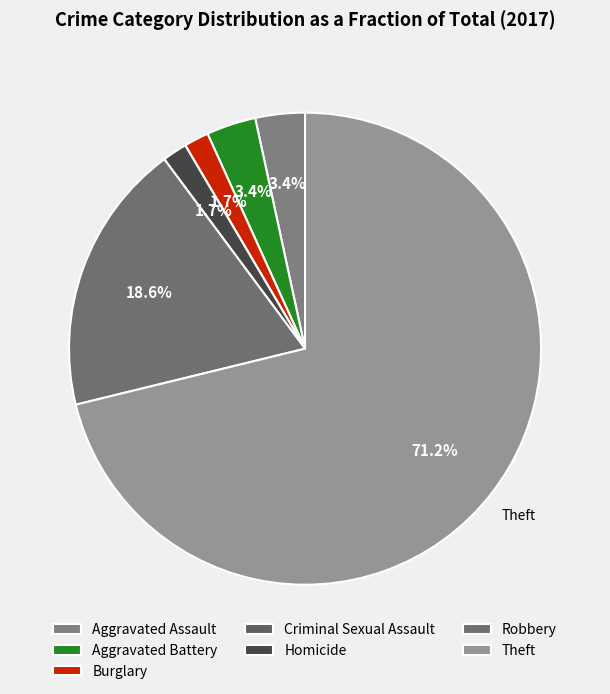

Is the sum of Aggravated Assault and Criminal Sexual Assault greater than half?

No